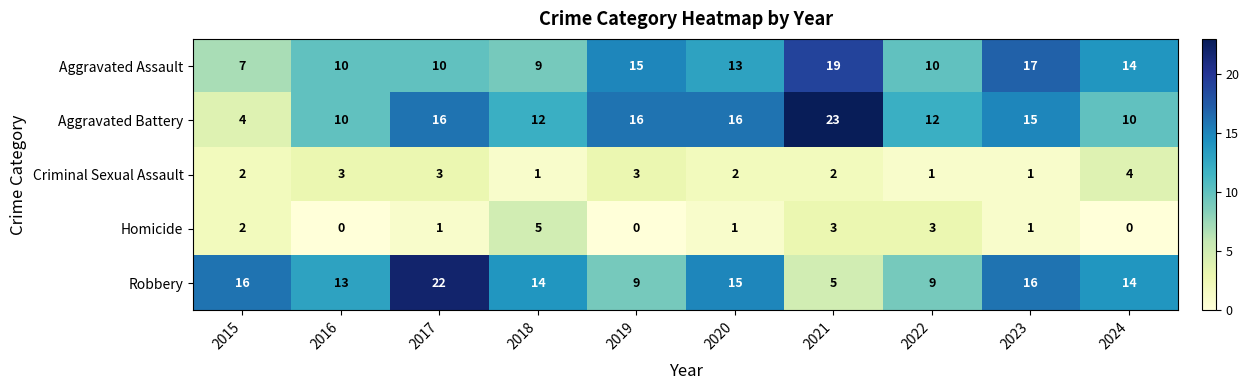

Which series has the widest spread of values?

Aggravated Battery